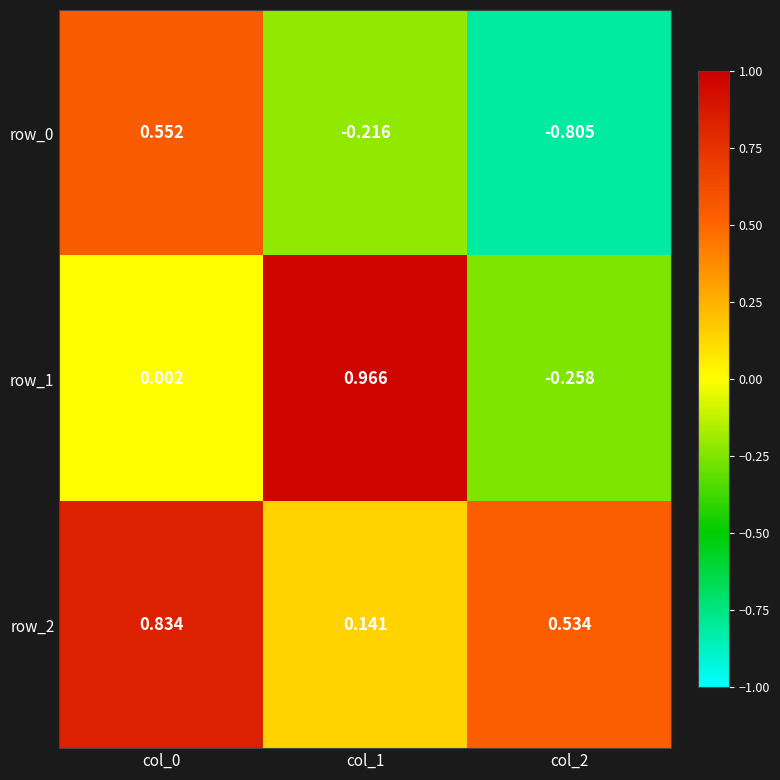

Is the value of row_2 at col_1 greater than the value of row_0 at col_0?

No